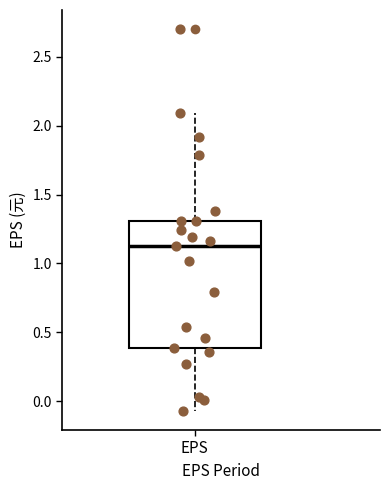

Where is the upper edge of the box for EPS on the y-axis? The values are not printed on the chart, so give them approximately, as read against the axis.

1.30